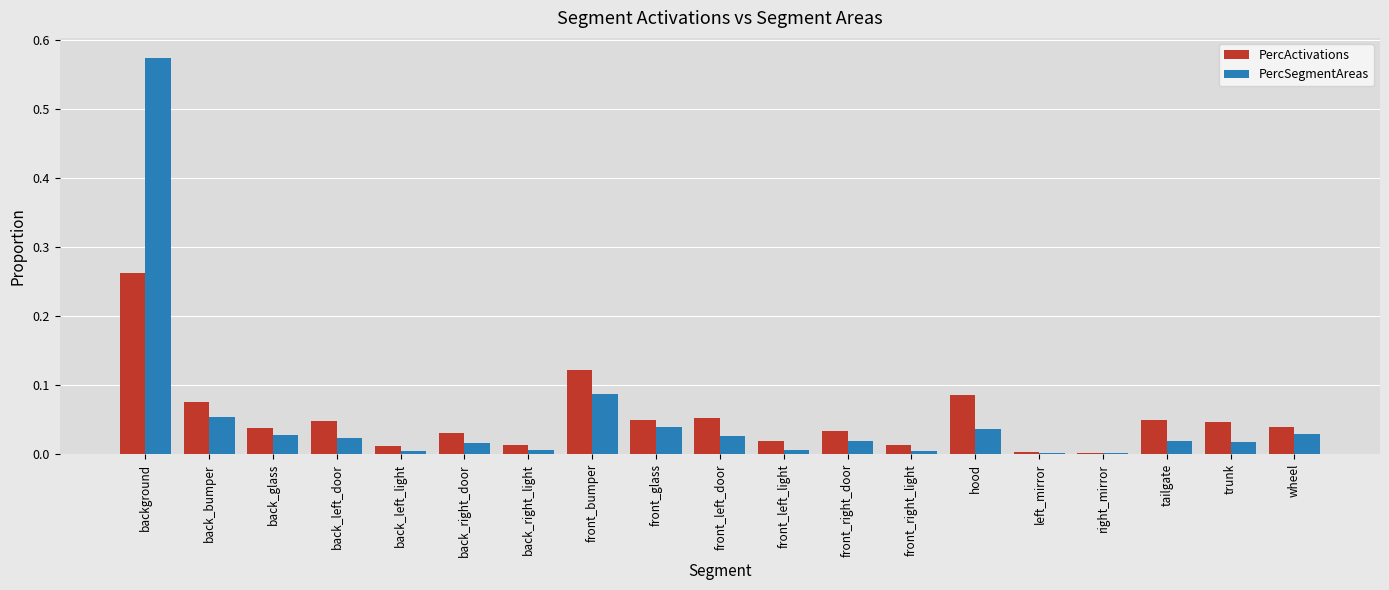

Between front_glass and front_left_light, which series saw the biggest shift?

PercSegmentAreas